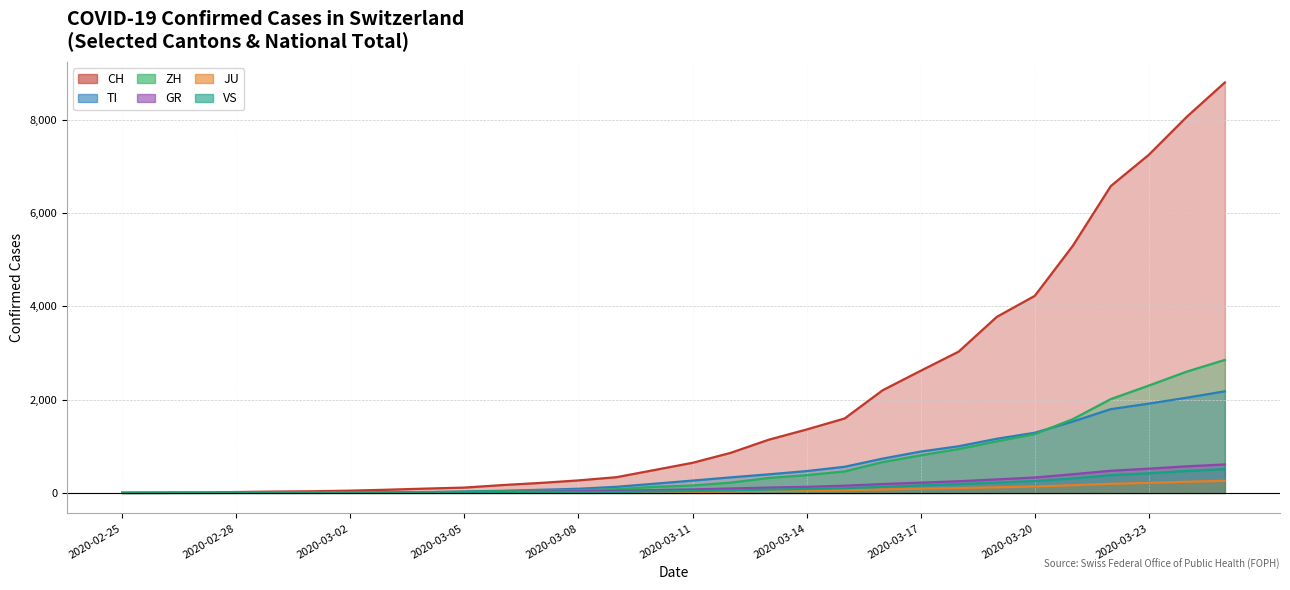

What is the total value across all series at 2020-03-05?

191